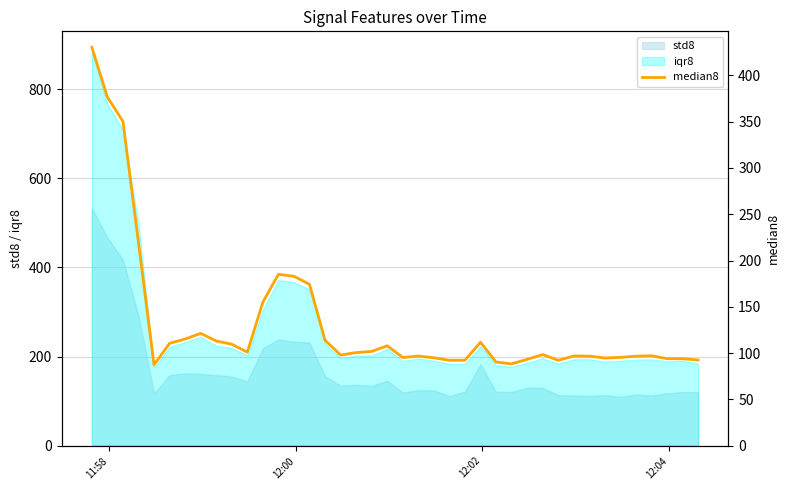

True or false: iqr8 and std8 cross at least once.

False